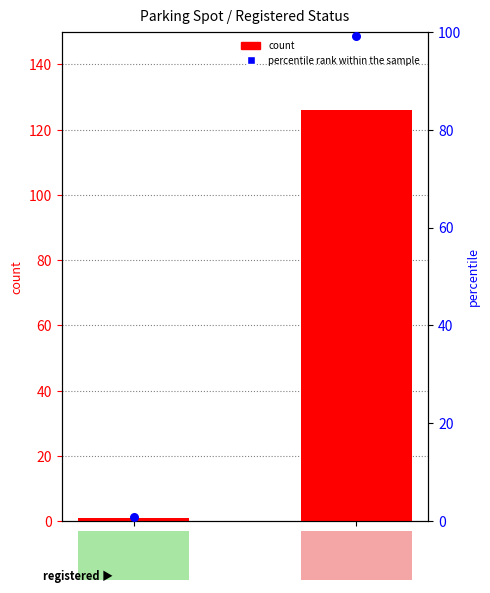

What are all the series names shown in the legend?

count, percentile rank within the sample